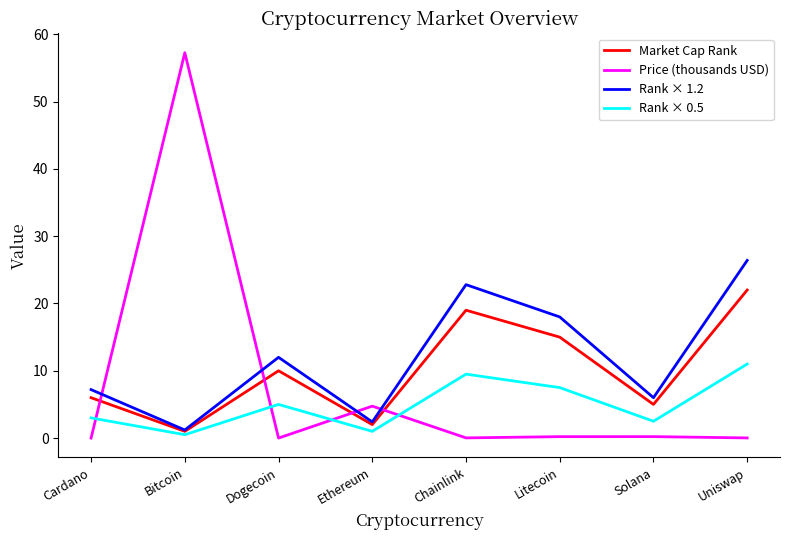

Is this an area chart (filled region under the line)?

No